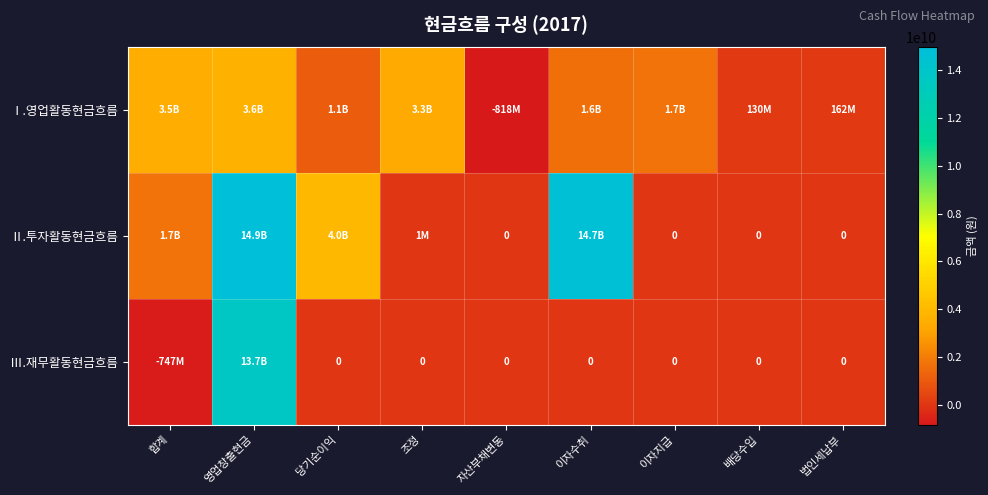

Is the value of Ⅰ.영업활동현금흐름 at 배당수입 greater than the value of Ⅱ.투자활동현금흐름 at 이자지급?

Yes